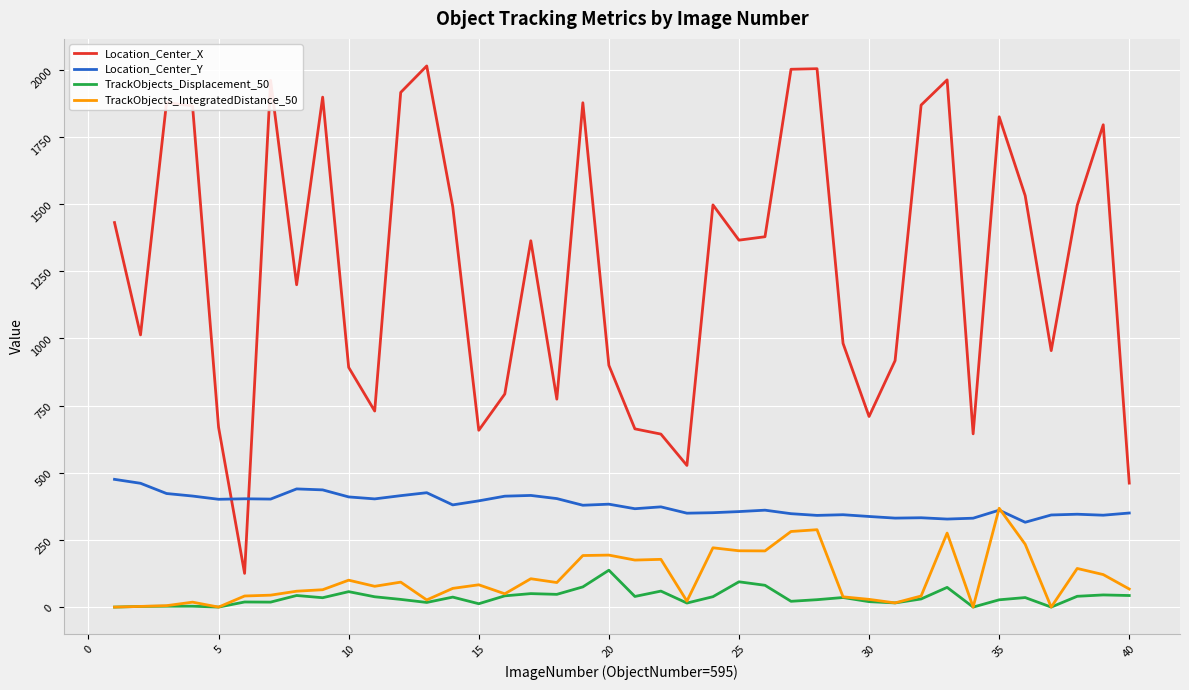

True or false: Location_Center_X and TrackObjects_Displacement_50 intersect in this chart.

False